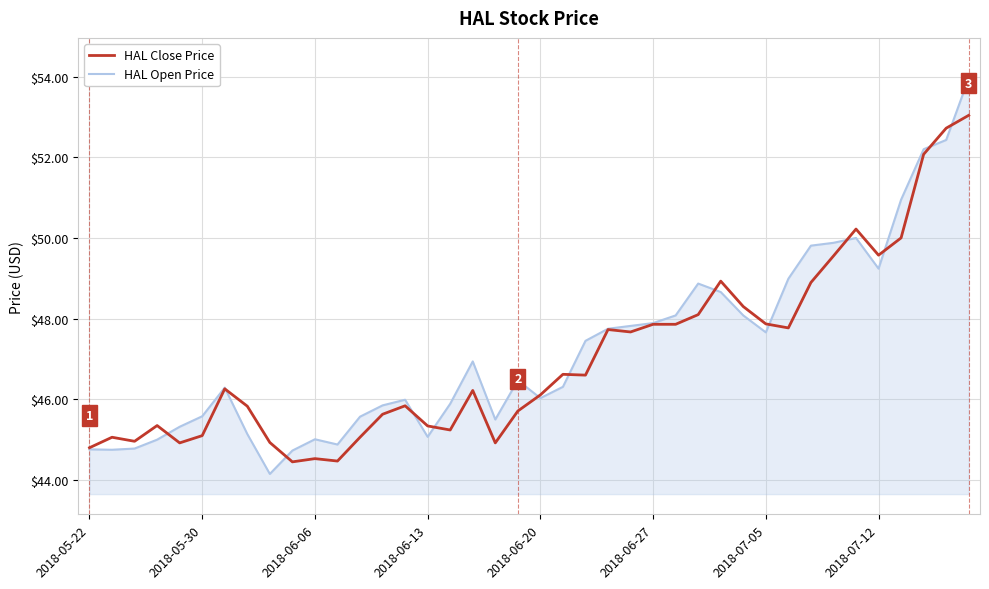

What is the minimum value for HAL Close Price?

44.5